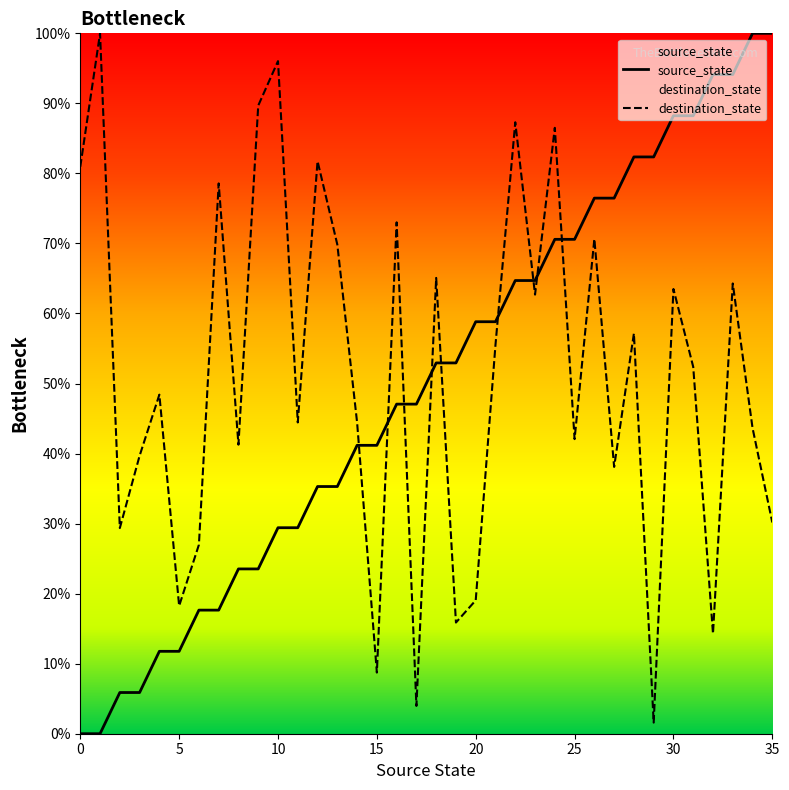

Rank the series by their average value, from highest to lowest.

destination_state, source_state